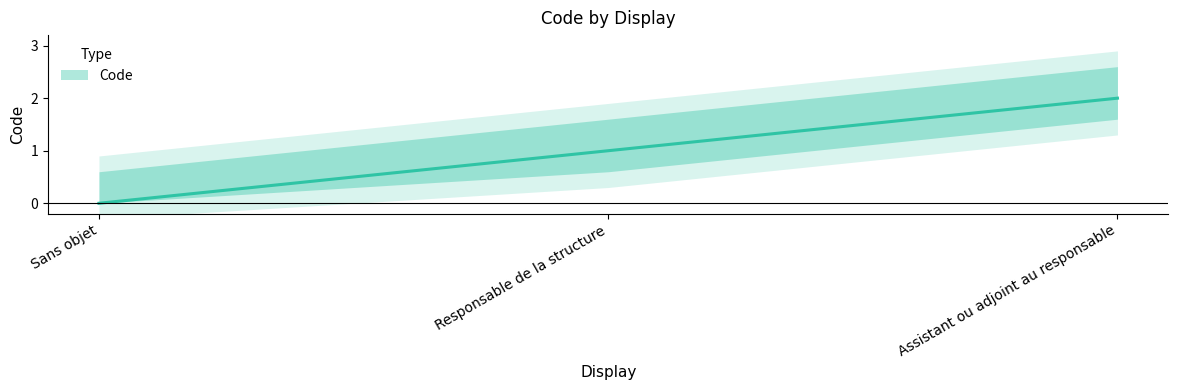

Reading left to right, what are all the values shown in this chart?

0	1	2